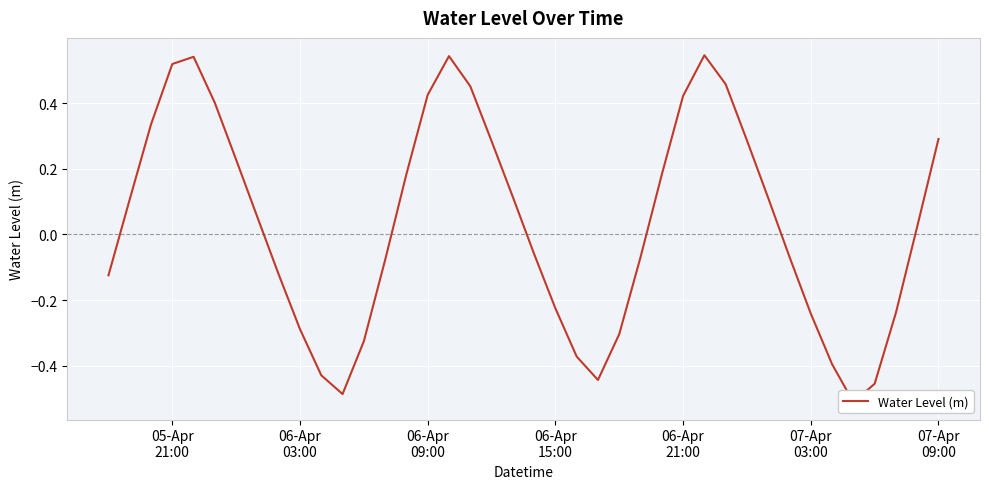

How many values exceed 0?

21